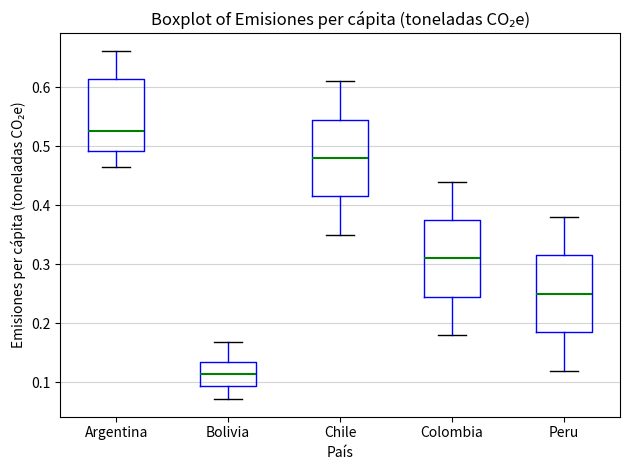

Reading left to right, transcribe this box plot: for each box, give where its median line is, the range the box spans, and where its two whiskers end, as read against the y-axis. The values are not printed on the chart, so give them approximately, as read against the axis.

Argentina: median 0.53, box 0.49 to 0.61, whiskers 0.46 to 0.66
Bolivia: median 0.11, box 0.09 to 0.13, whiskers 0.07 to 0.17
Chile: median 0.48, box 0.42 to 0.55, whiskers 0.35 to 0.61
Colombia: median 0.31, box 0.25 to 0.38, whiskers 0.18 to 0.44
Peru: median 0.25, box 0.19 to 0.32, whiskers 0.12 to 0.38